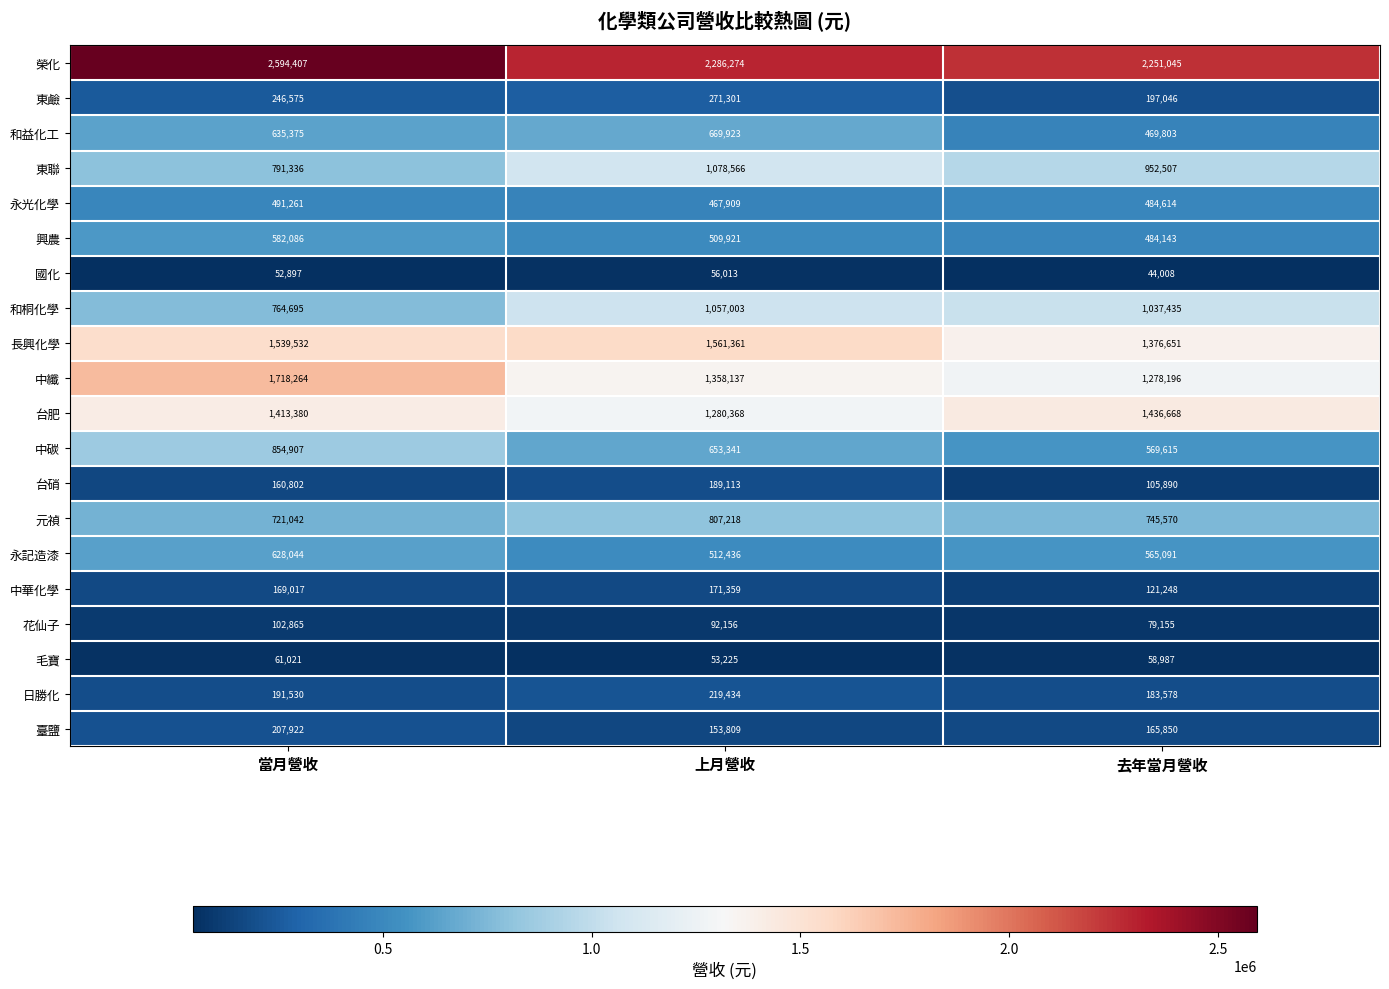

Which series has the widest spread of values?

中纖